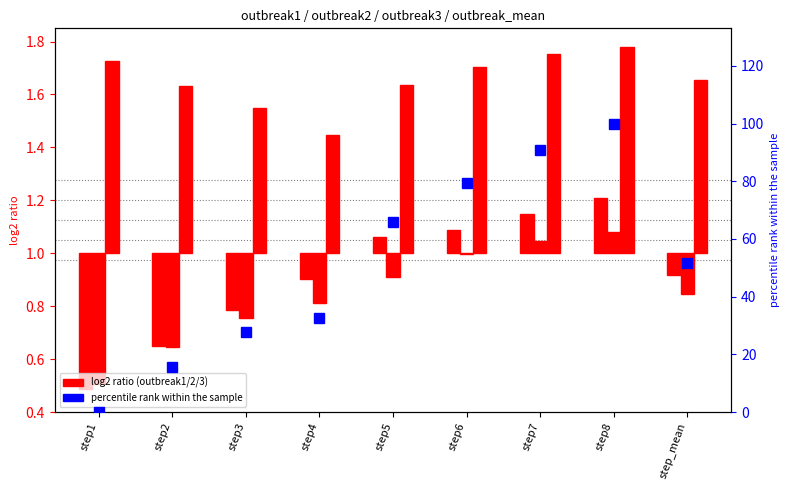

What is the maximum value shown in the chart?

100.0